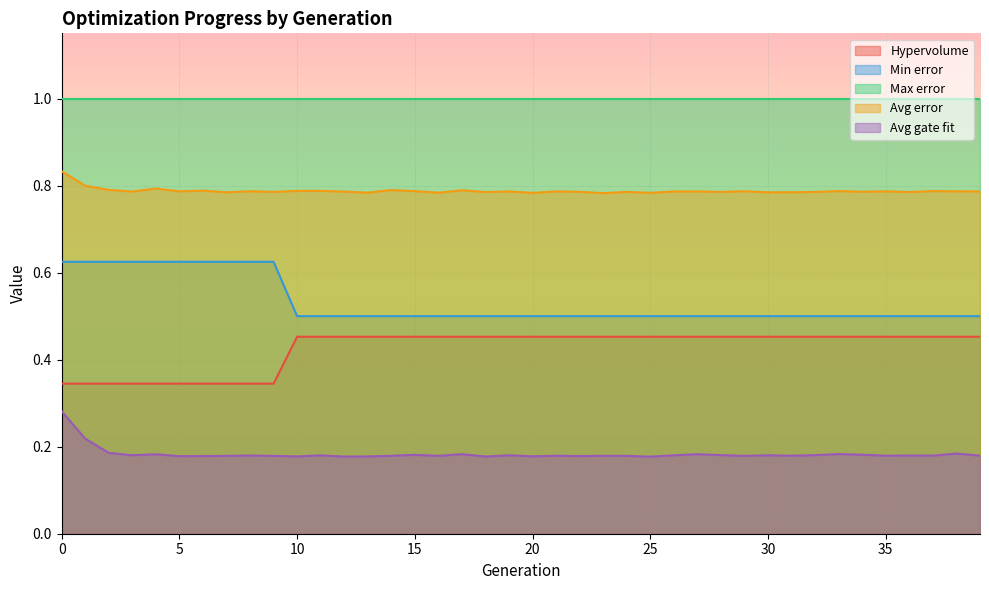

At 35, list the series in order from smallest to largest.

Avg gate fit, Hypervolume, Min error, Avg error, Max error